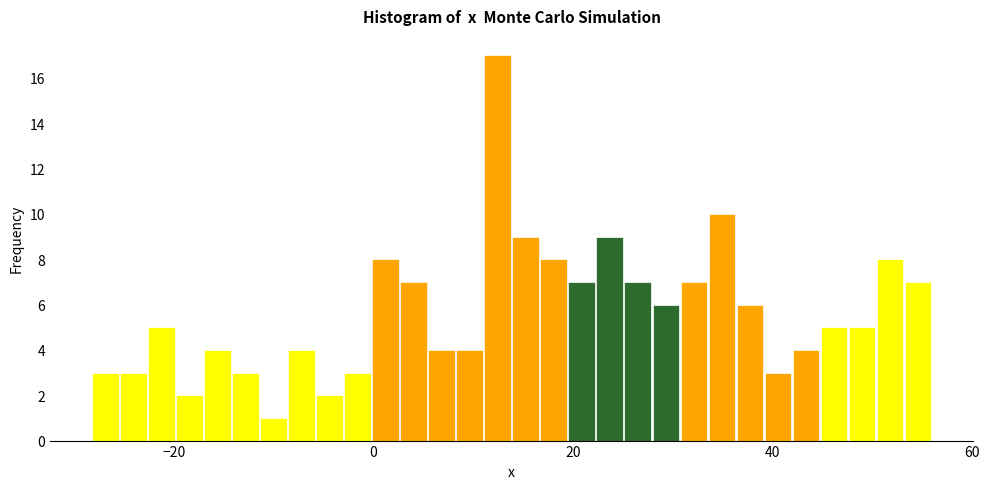

Around what value on the x-axis is the tallest bar? Give the approximate position of its centre, as read against the axis.

12